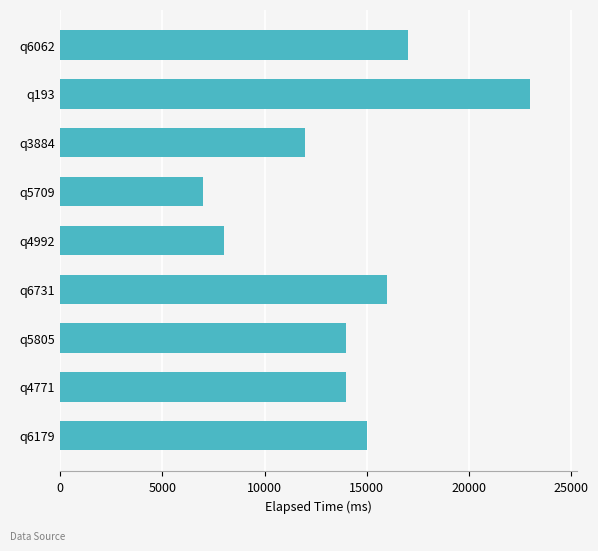

Which label corresponds to the smallest value in the chart?

q5709